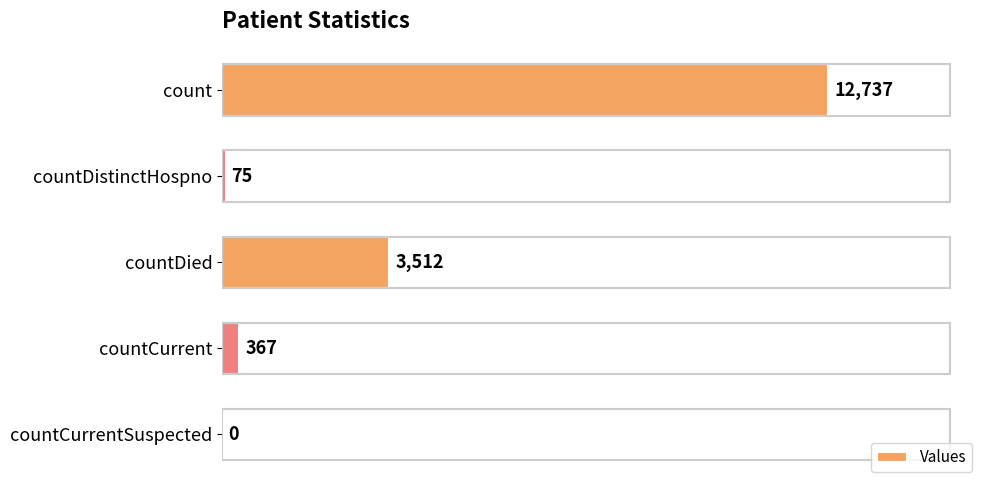

How many positive values are there?

4